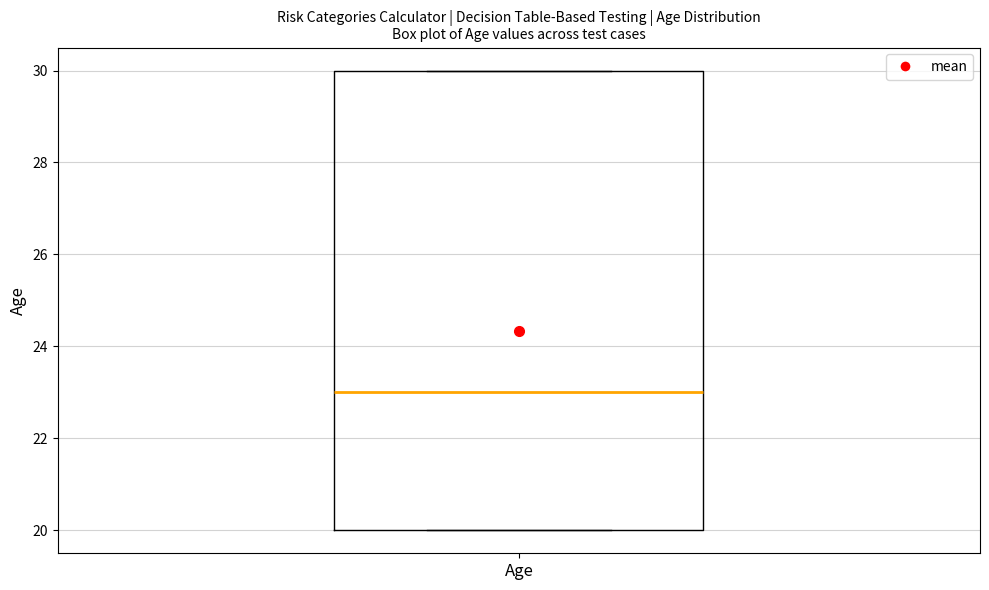

Where does the median line of the box for Age sit on the y-axis? The values are not printed on the chart, so give them approximately, as read against the axis.

23